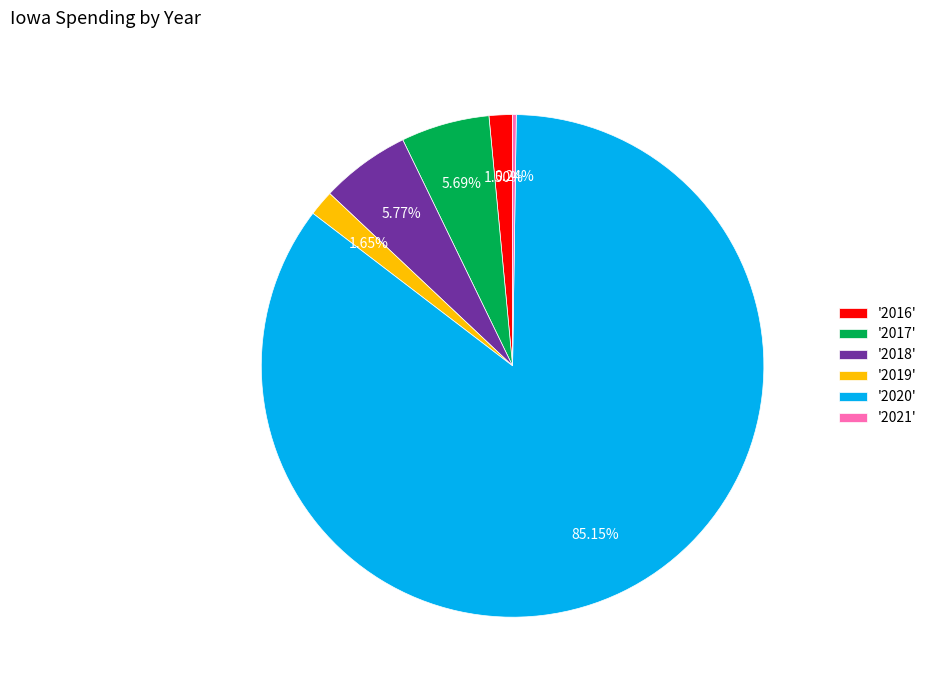

Is there any slice that represents more than half of the pie?

Yes